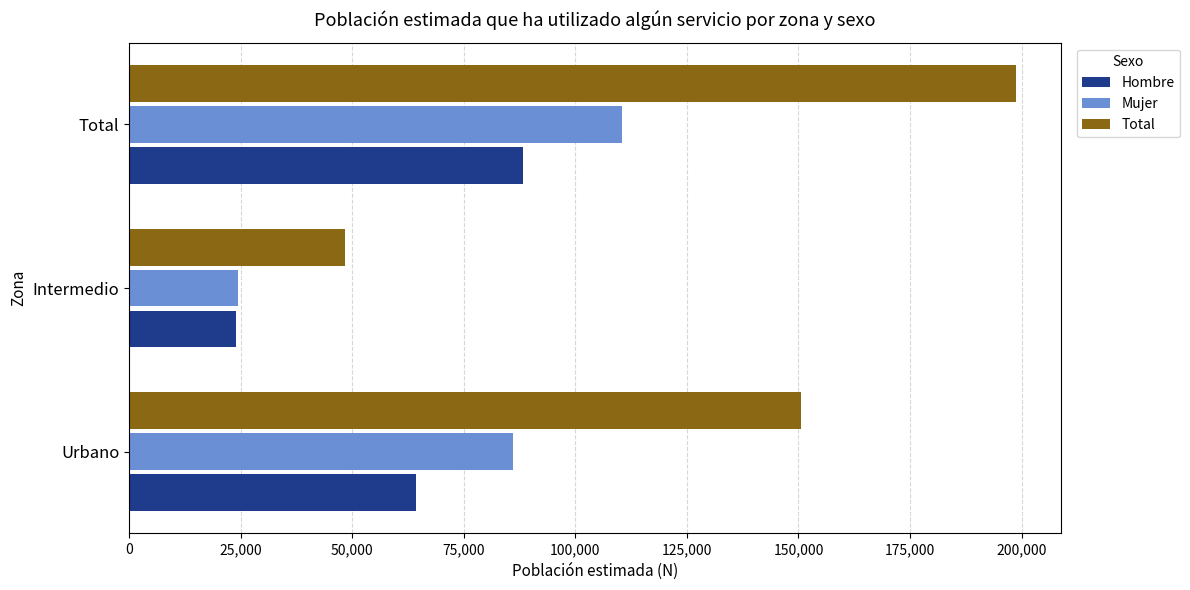

What is the difference between the second highest and minimum values in the Hombre series?

40313